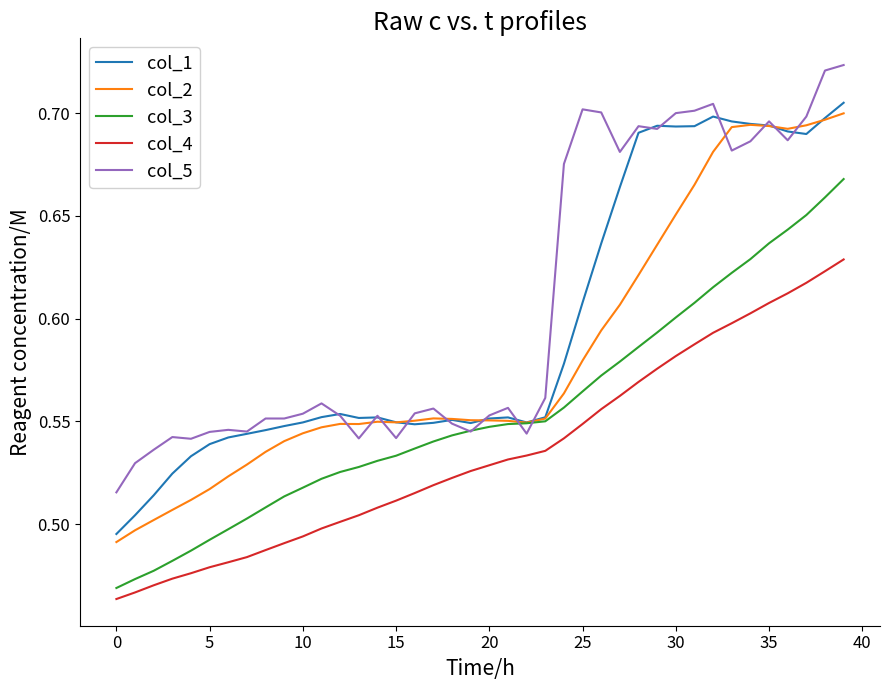

What are all the series names shown in the legend?

col_1, col_2, col_3, col_4, col_5